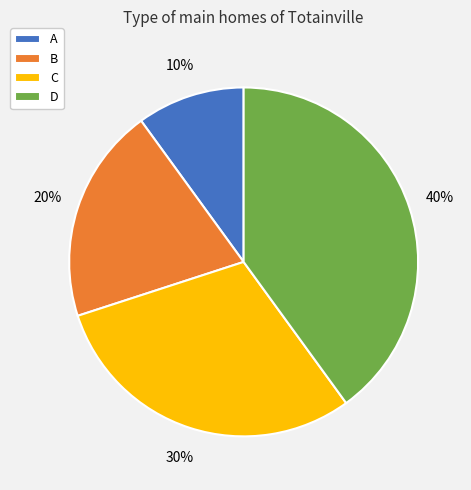

Is it true that D is 47% of the pie?

False